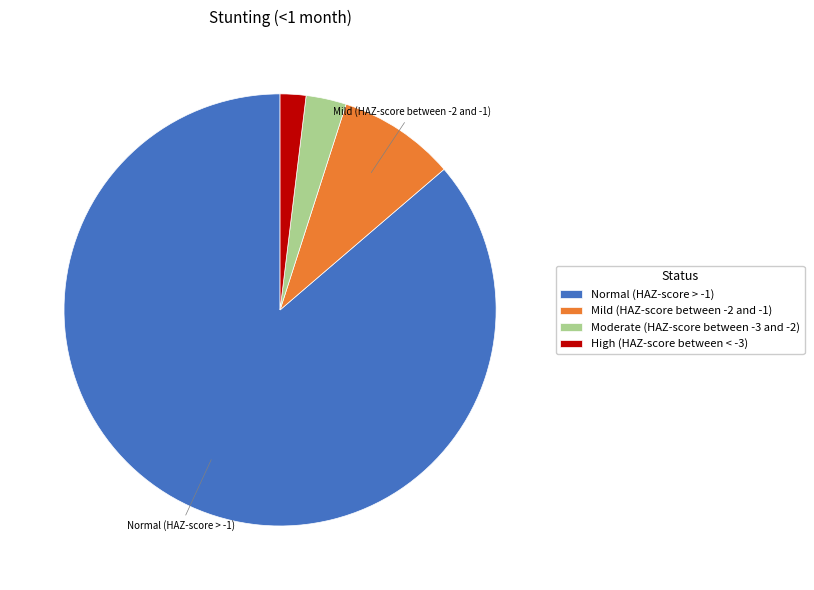

Is it true that Mild (HAZ-score between -2 and -1) is 1% of the pie?

False